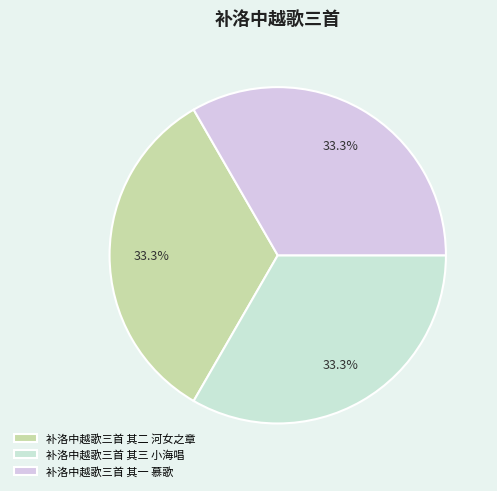

Rank the categories by value from lowest to highest.

补洛中越歌三首 其一 慕歌, 补洛中越歌三首 其二 河女之章, 补洛中越歌三首 其三 小海唱